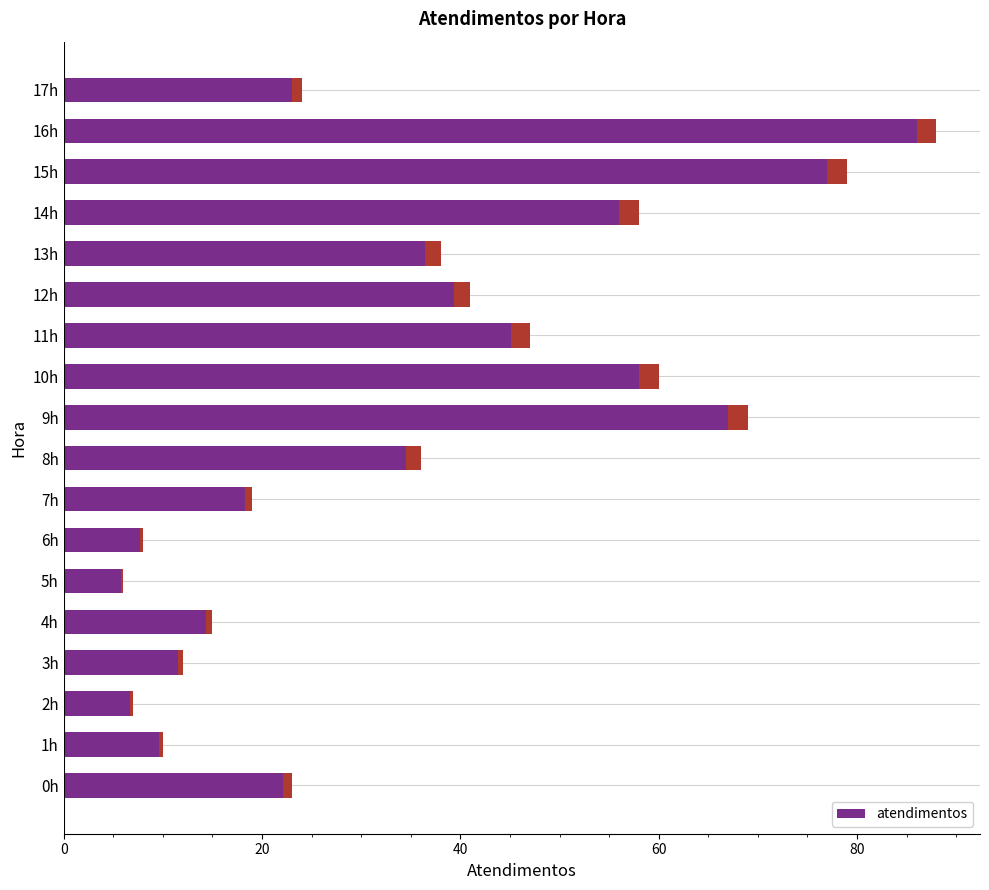

What is the value of the 1st bar from the left?

23